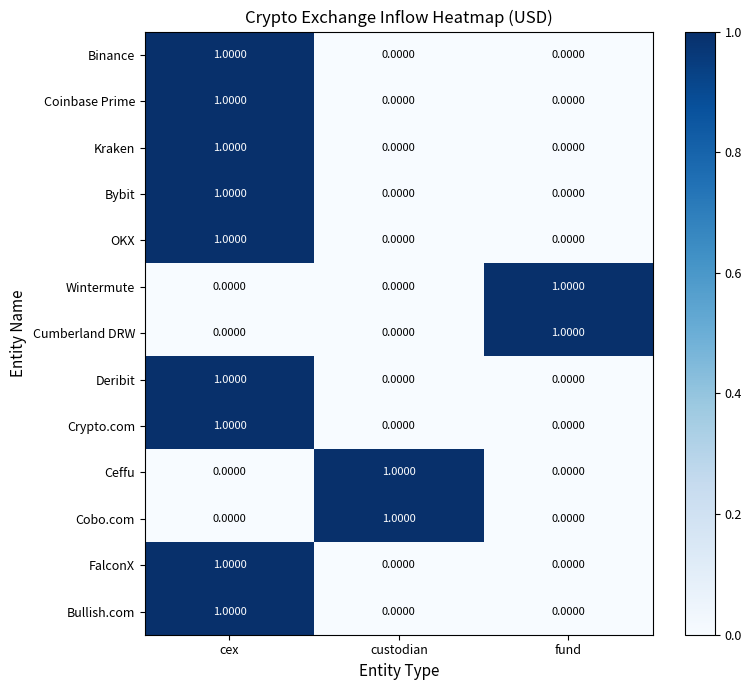

At how many categories does at least one series exceed 0?

3